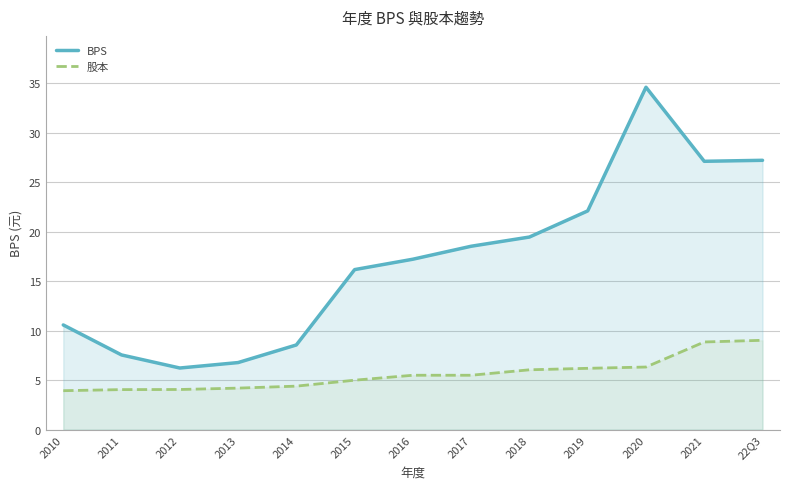

True or false: 股本 and BPS intersect in this chart.

False